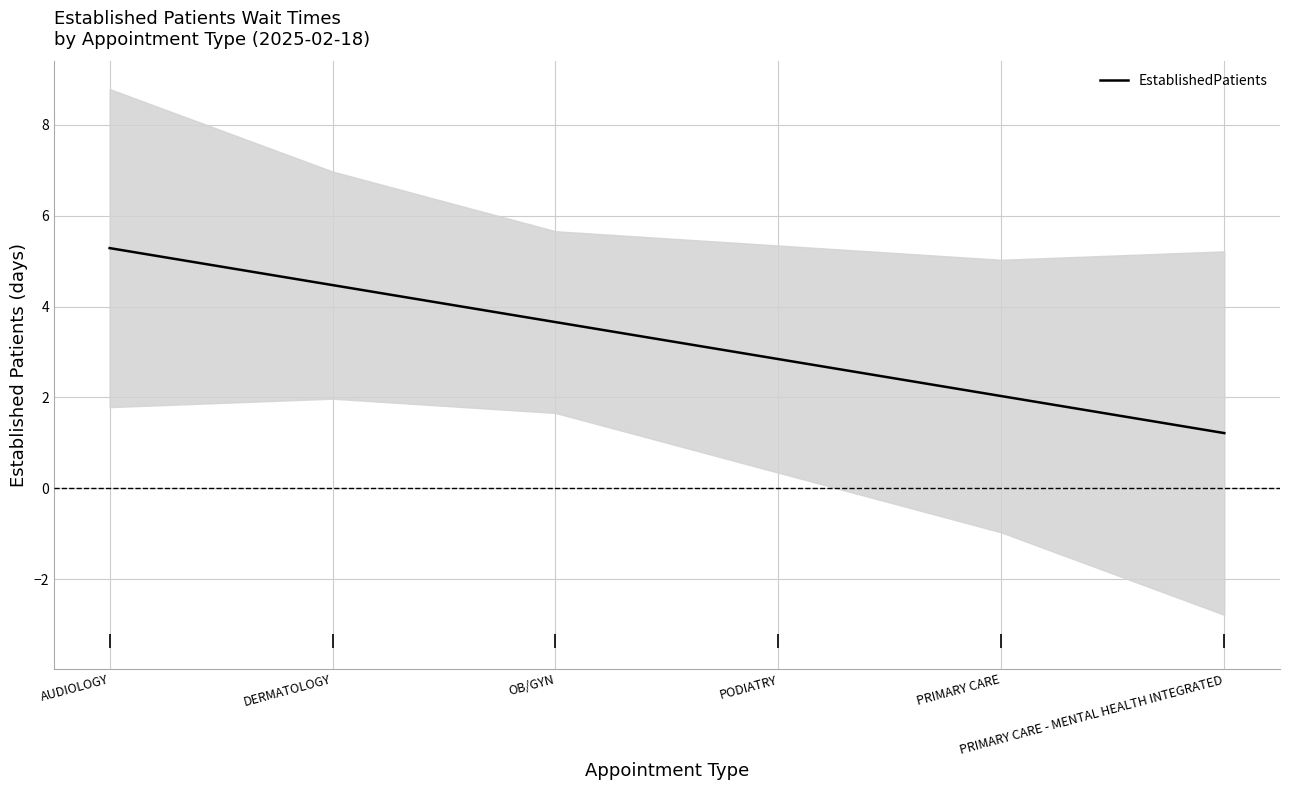

What is the sum of the values at PRIMARY CARE and DERMATOLOGY?

6.5